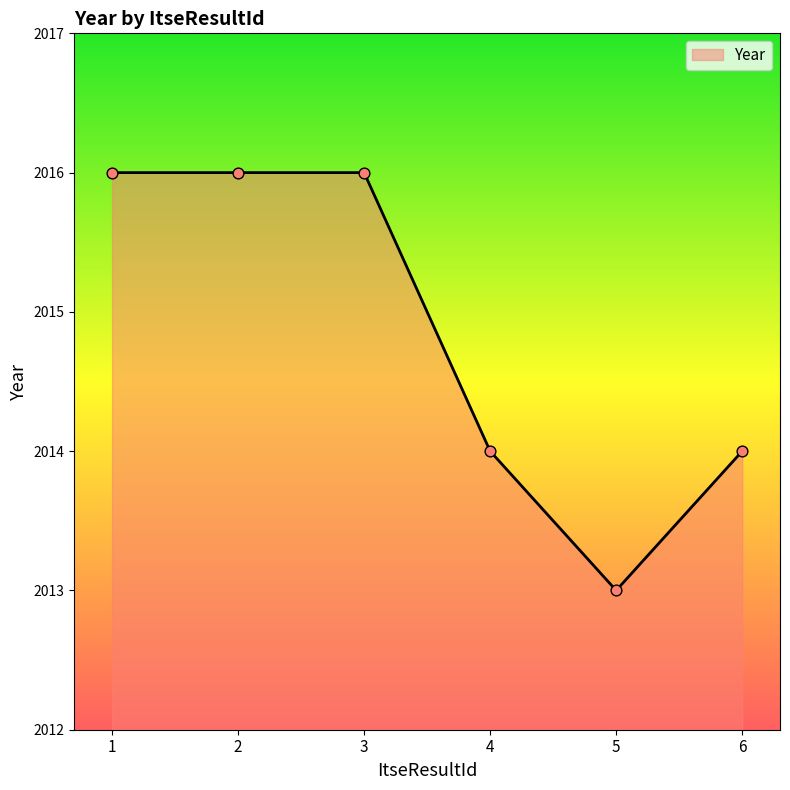

Which has a higher value, 5 or 6?

6